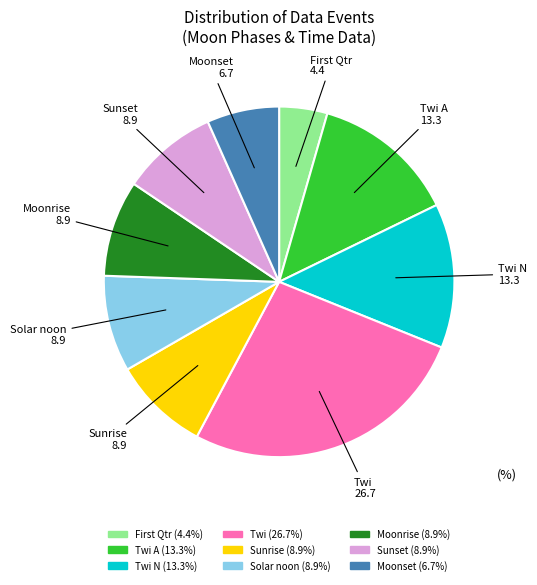

Is there a majority slice in this chart?

No